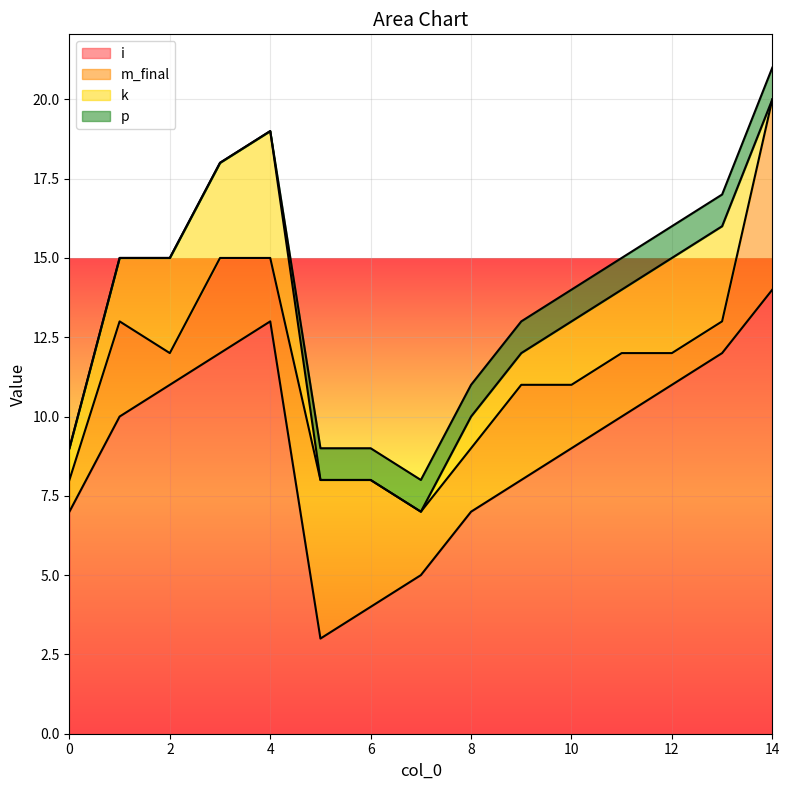

How many positive values does the p series have?

10